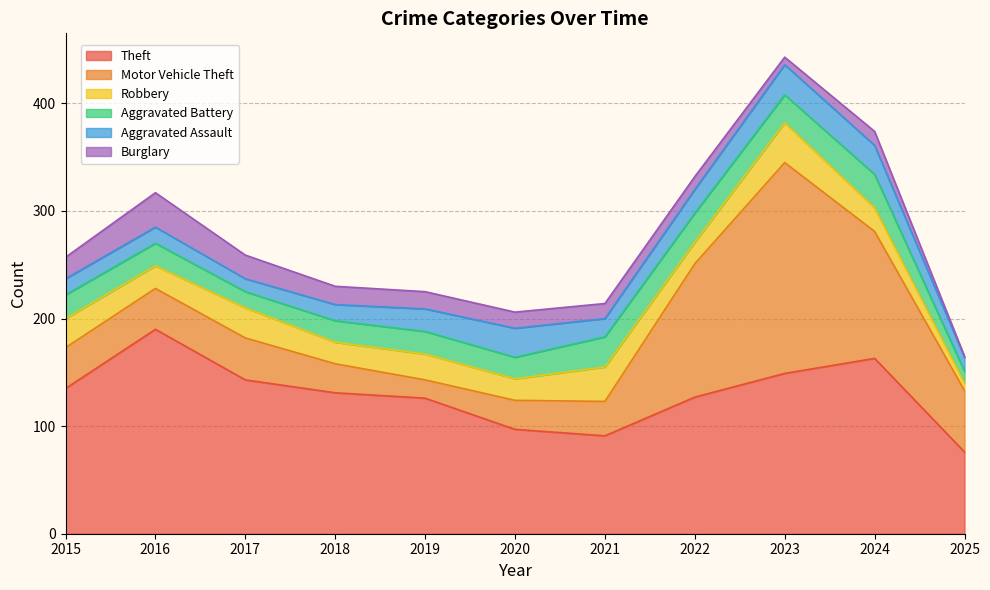

How many interior local valleys does the Aggravated Battery series have?

3